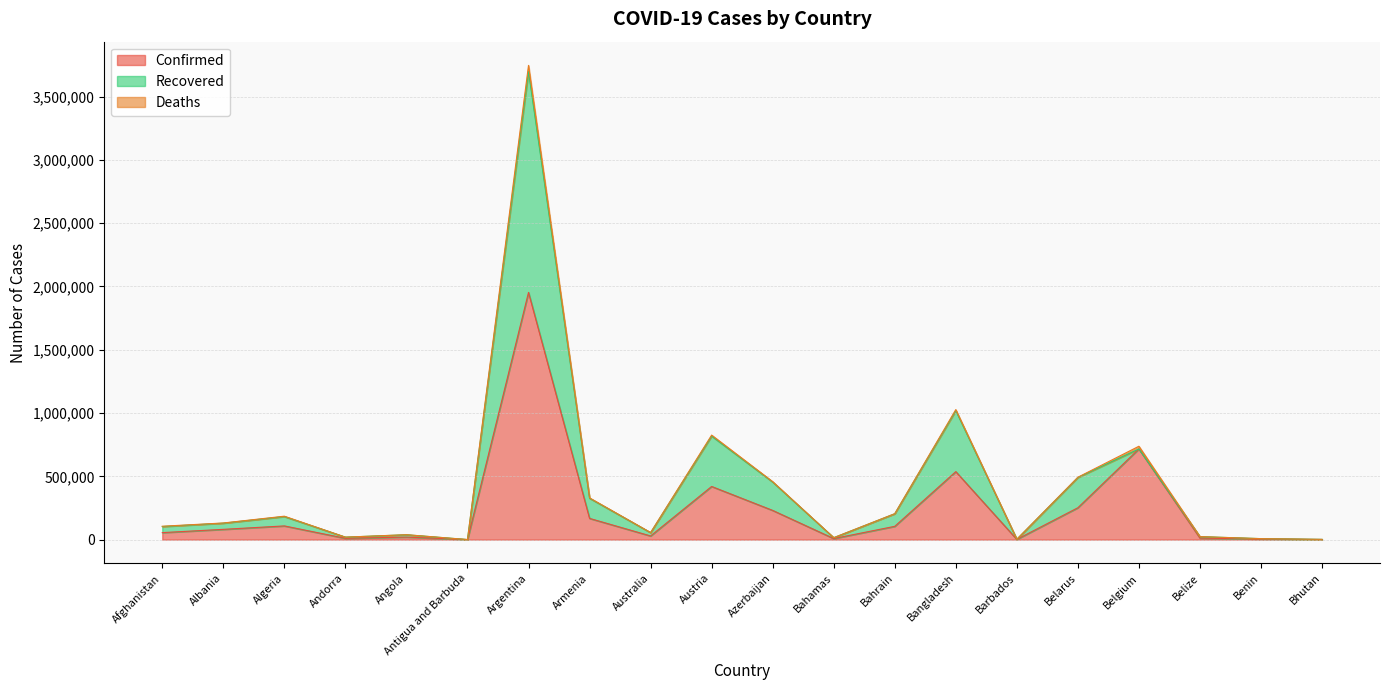

Where is Confirmed nearest to the value 976496?

Belgium